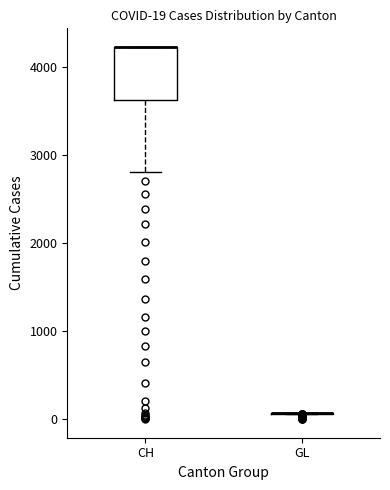

Comparing the boxes themselves (not the whiskers), which one is the tallest?

CH